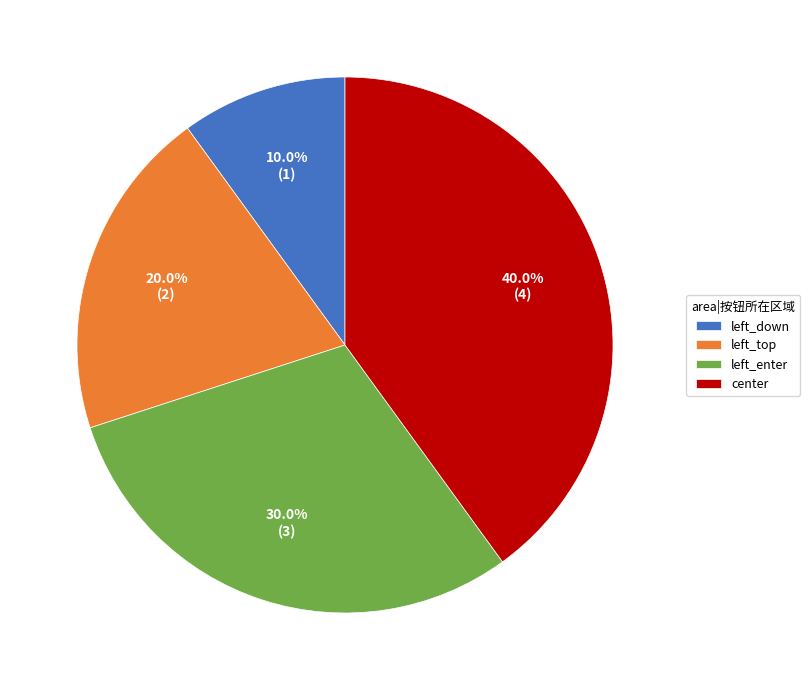

To the nearest percent, what is the difference between the center and left_down slice percentages?

30%